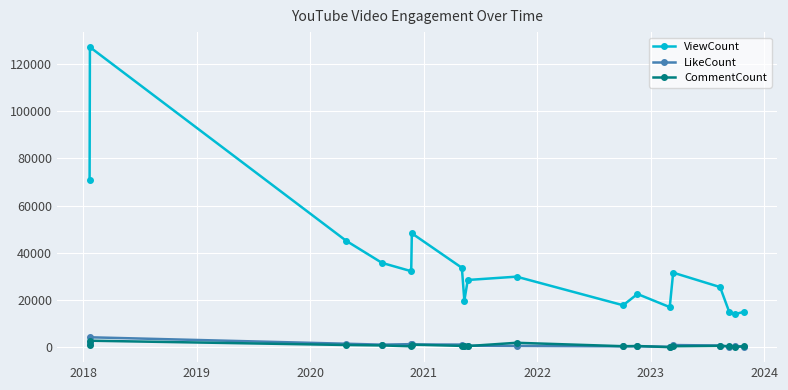

What is the highest value of the CommentCount series?

2834